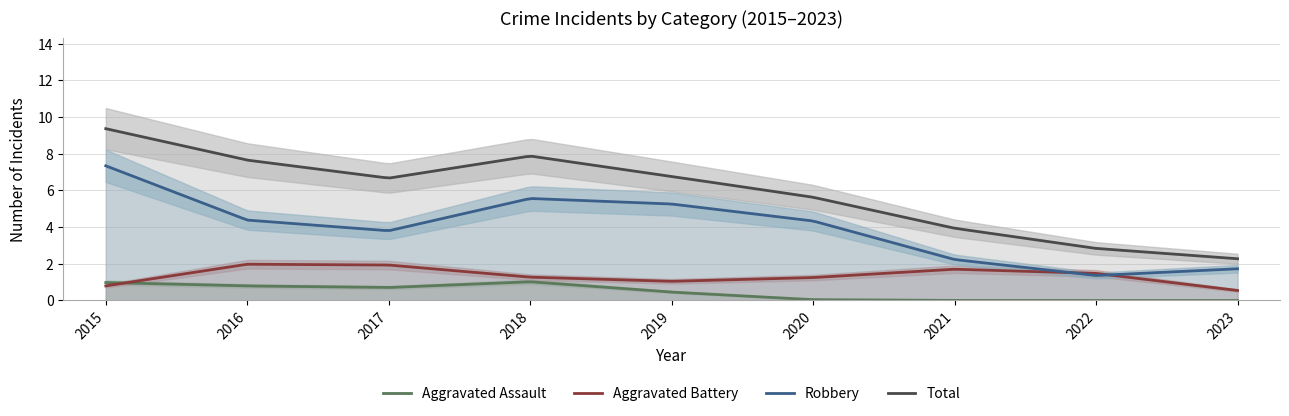

True or false: Aggravated Assault and Total intersect in this chart.

False